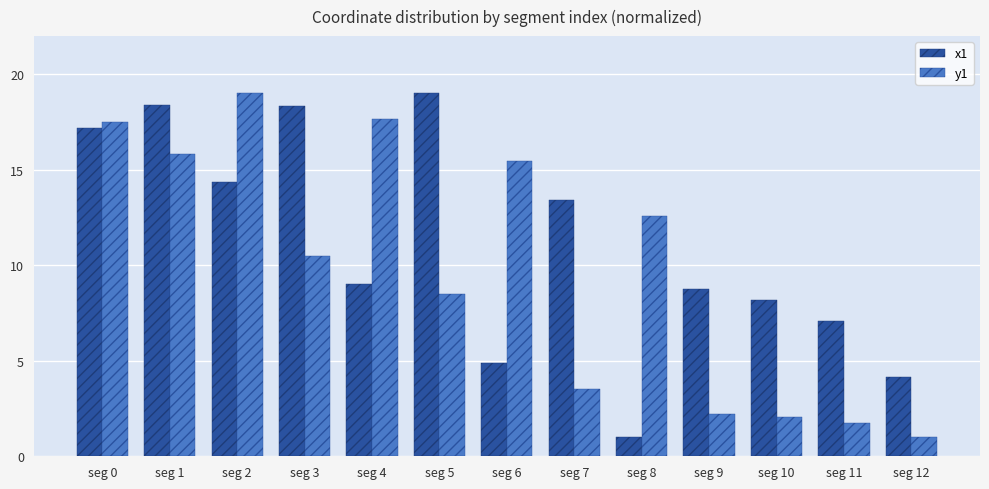

The value of x1 at seg 12 is 7.4. True or false?

False